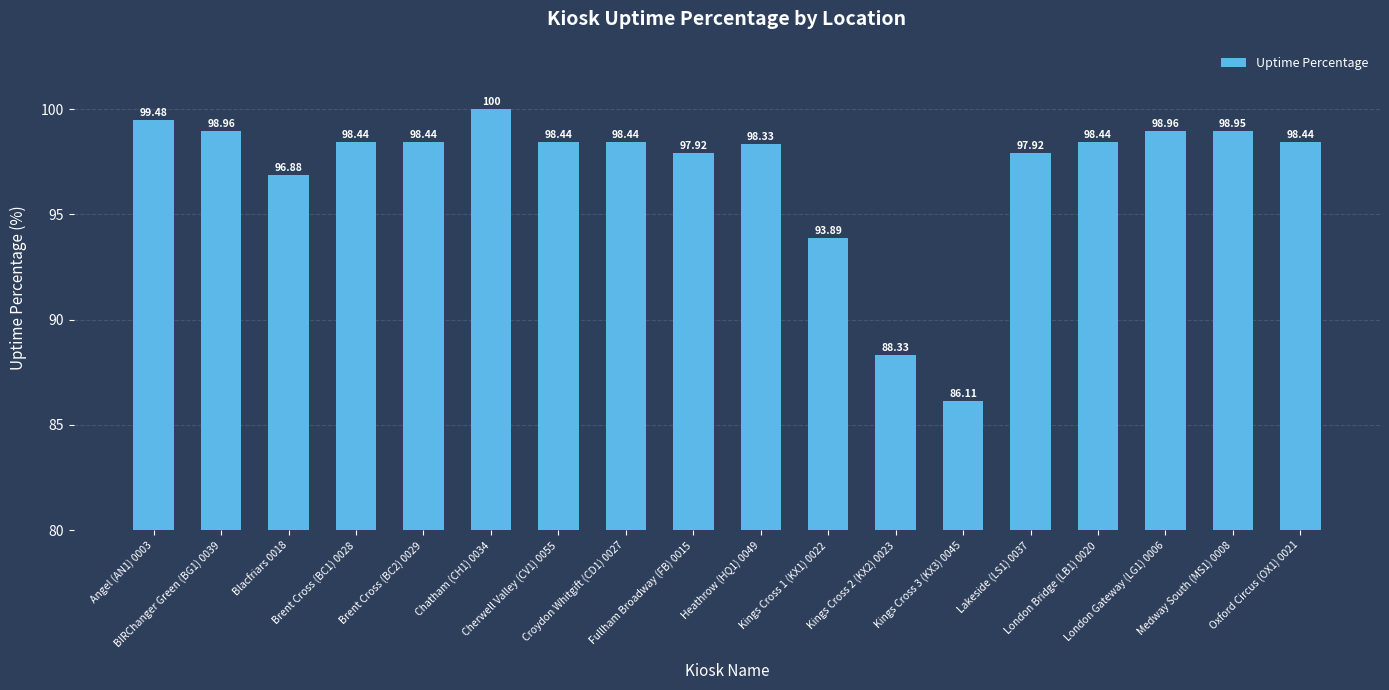

Reading left to right, extract all data points from this chart.

99.5	99.0	96.9	98.4	98.4	100.0	98.4	98.4	97.9	98.3	93.9	88.3	86.1	97.9	98.4	99.0	99.0	98.4